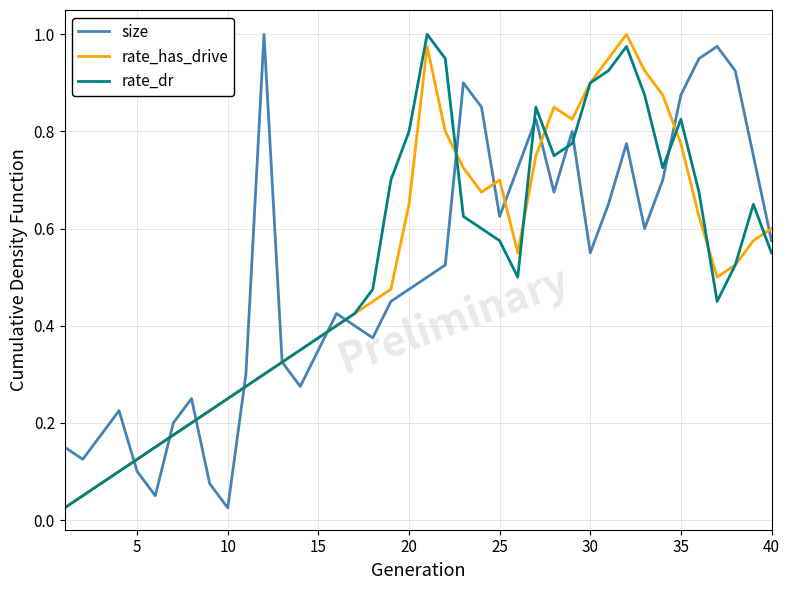

Is this an area chart (filled region under the line)?

No